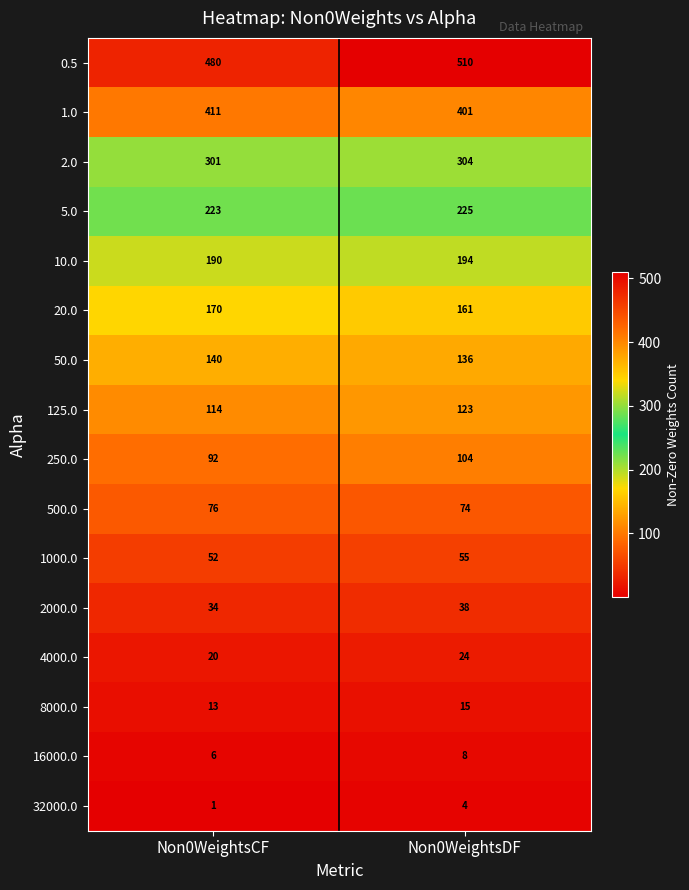

At Non0WeightsDF, list the series in order from smallest to largest.

32000.0, 16000.0, 8000.0, 4000.0, 2000.0, 1000.0, 500.0, 250.0, 125.0, 50.0, 20.0, 10.0, 5.0, 2.0, 1.0, 0.5